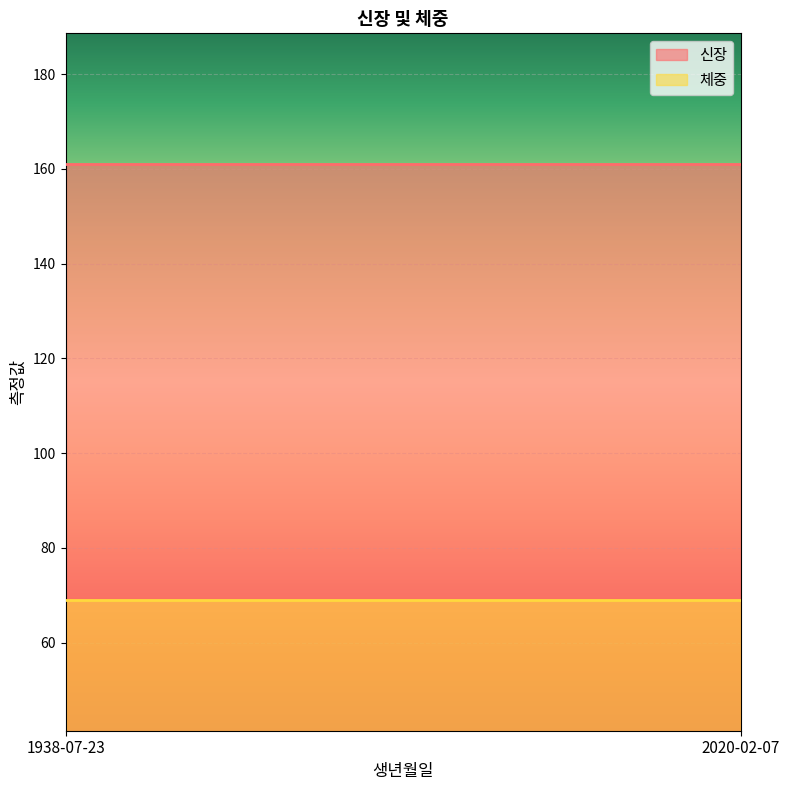

List the series in order of their peak value, highest first.

신장, 체중